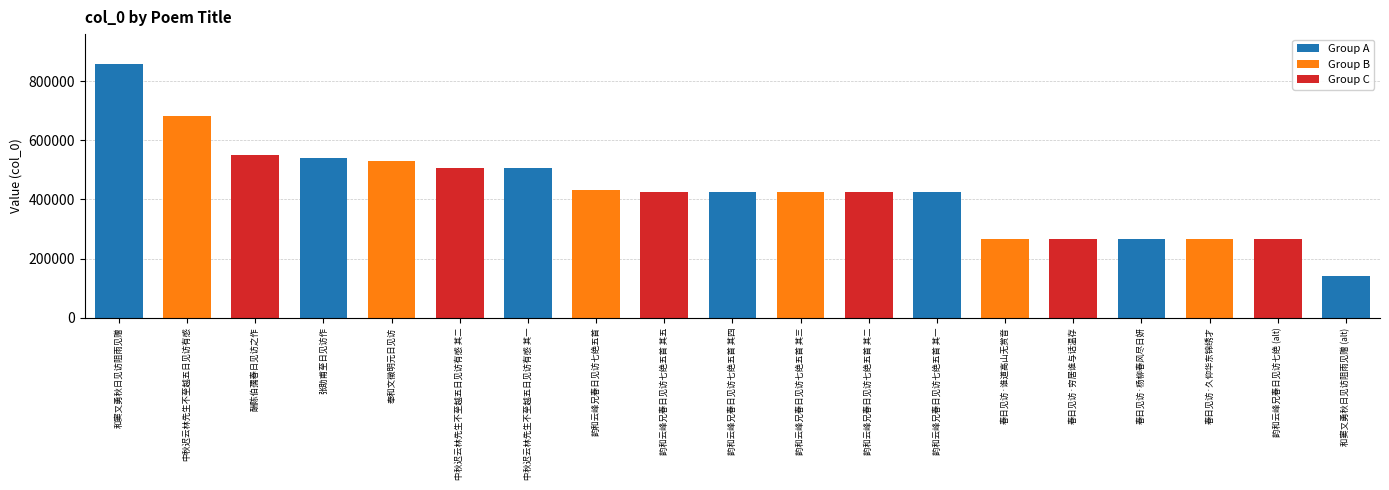

The chart shows a value of 266699 at 韵和云峰兄春日见访七绝五首 其三. True or false?

False